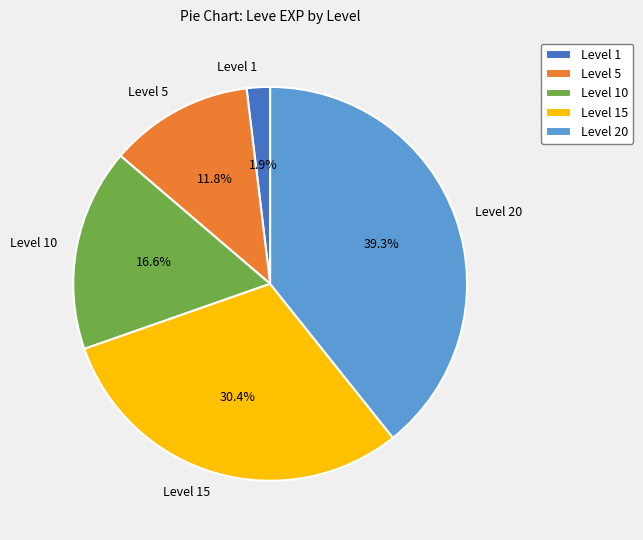

Combined, what portion of the pie is Level 1 and Level 10?

18.5%